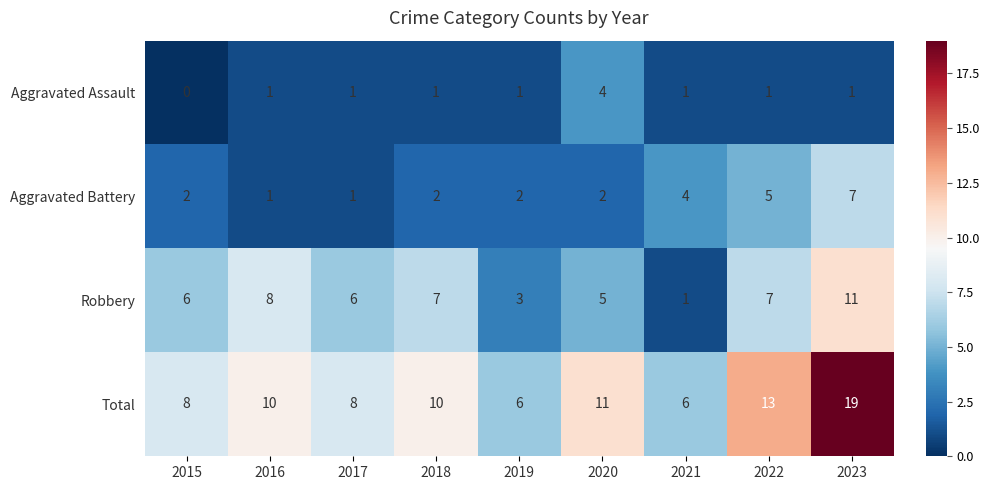

How many data points in Aggravated Battery are less than 2?

2